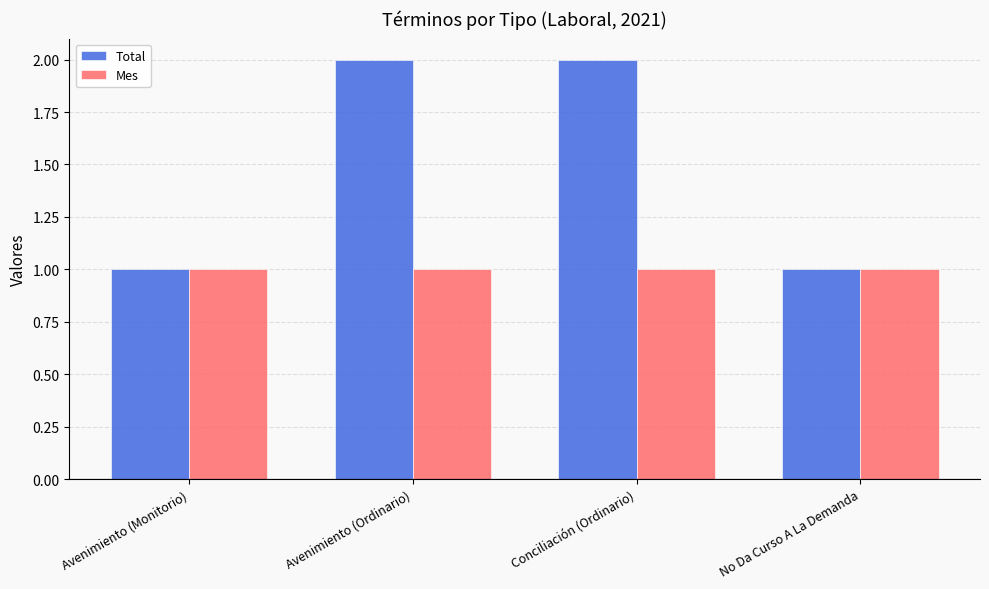

Are the bars grouped side by side (vs. stacked)?

Yes